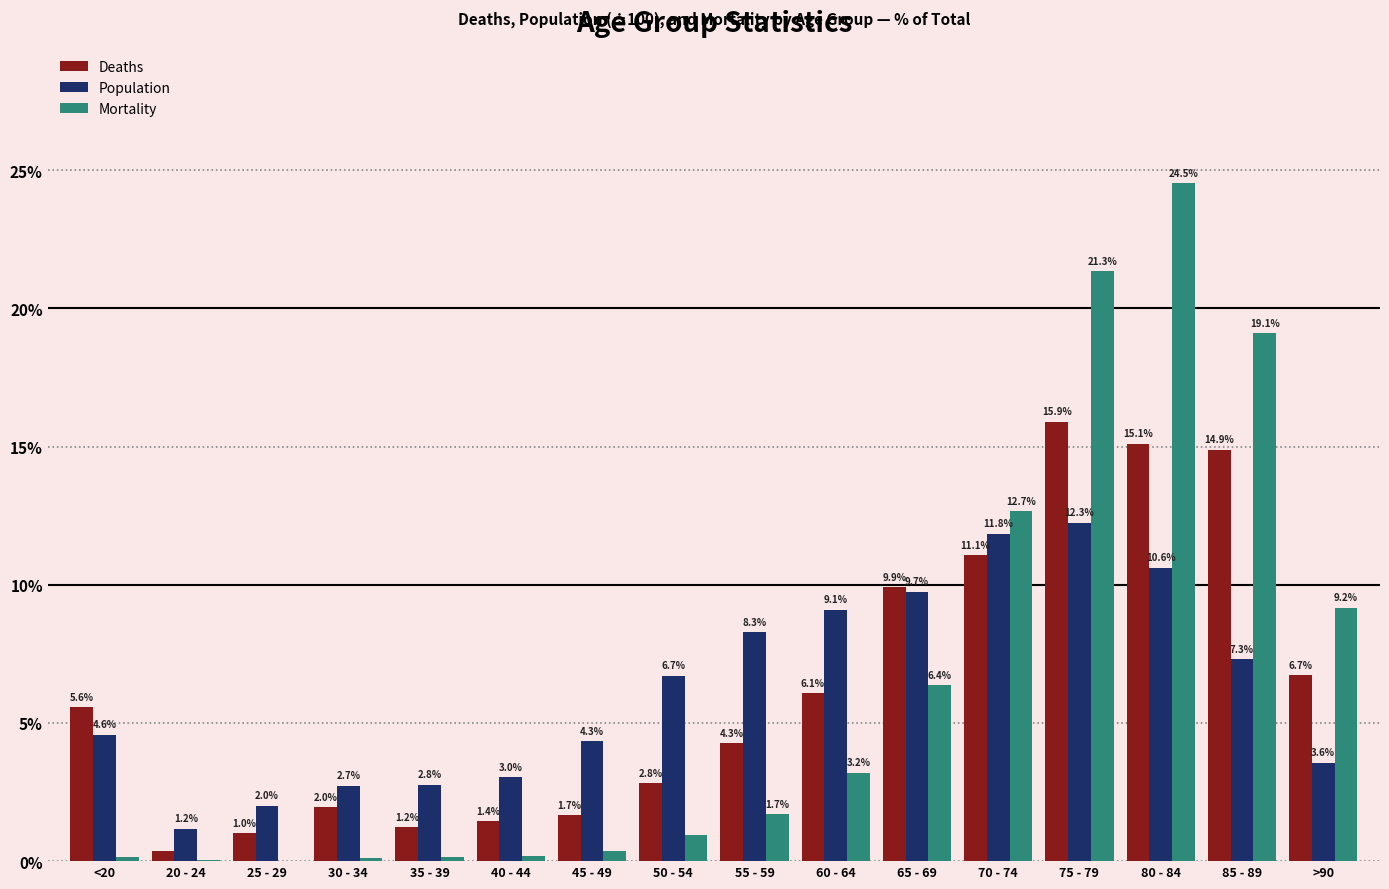

What is the total value across all series at 60 - 64?

18.4